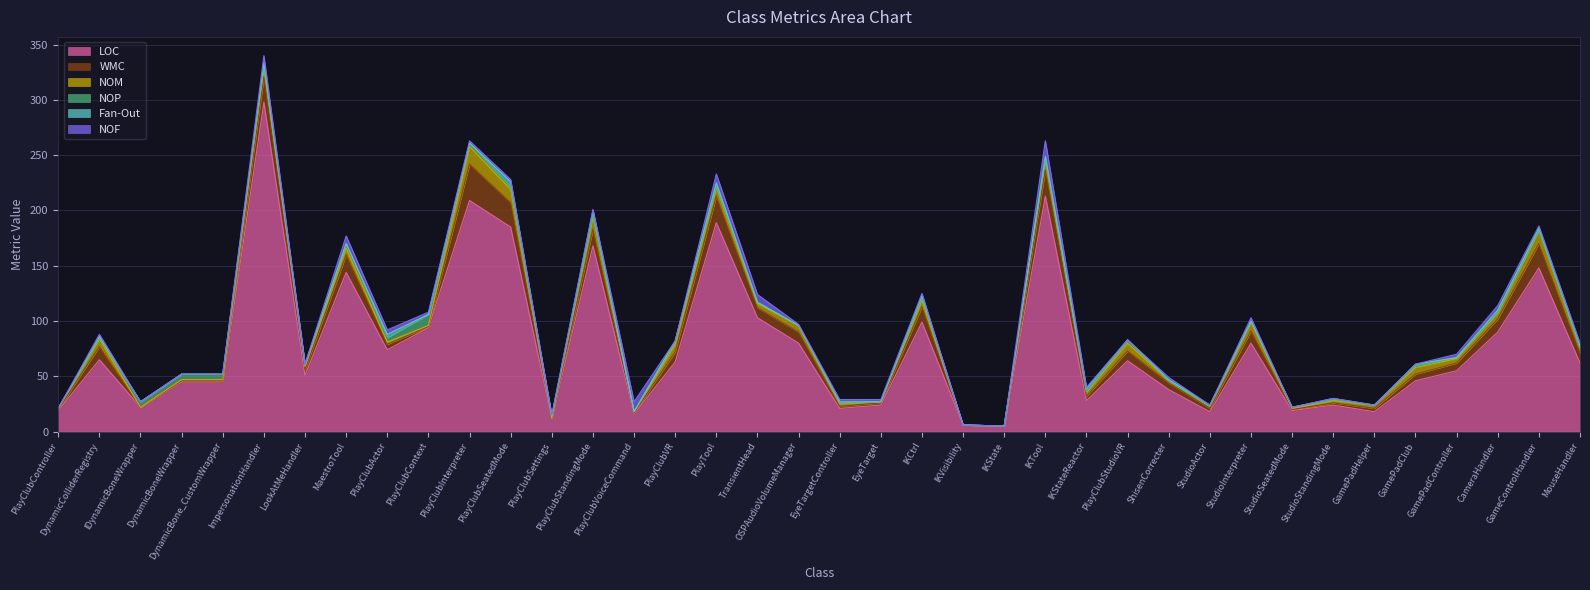

Between MaestroTool and MouseHandler, which series saw the biggest shift?

LOC